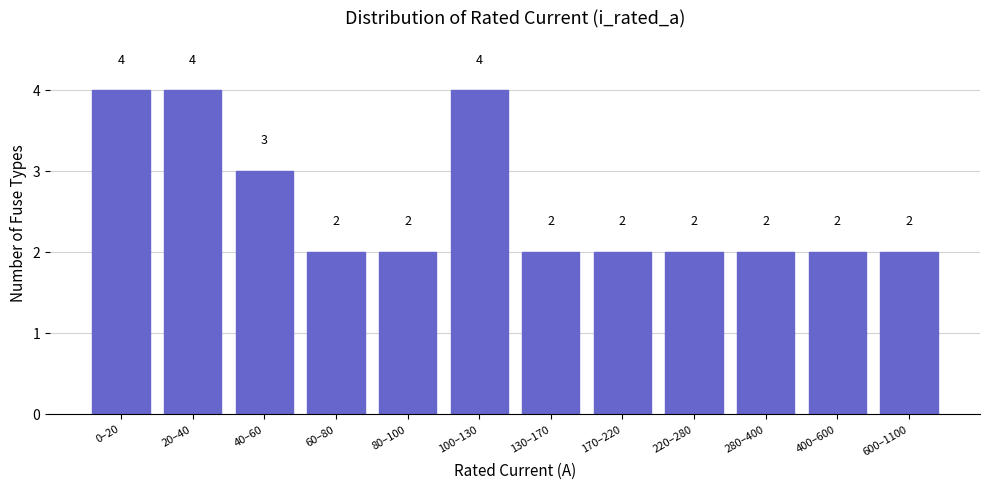

Reading right to left, what are all the values shown in this chart?

2	2	2	2	2	2	4	2	2	3	4	4